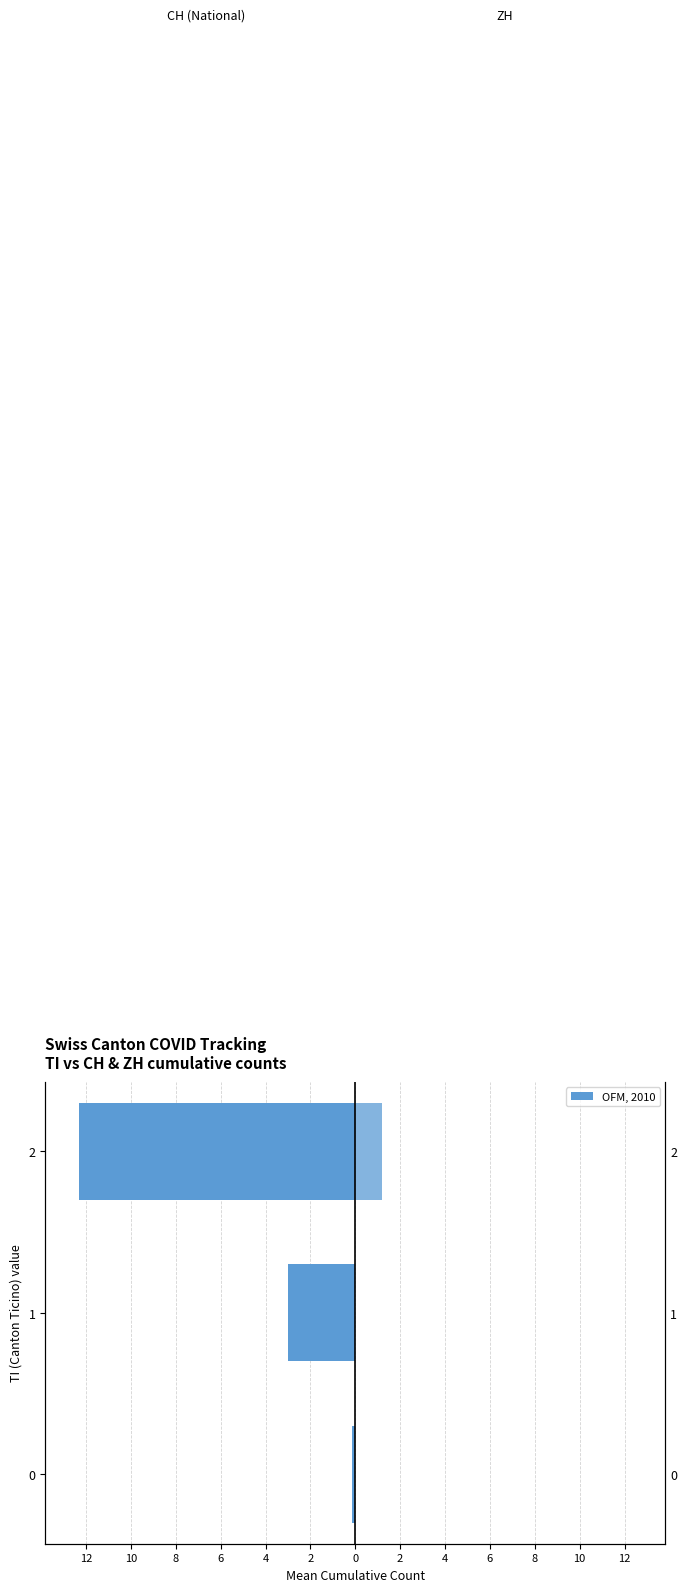

Rank the series by their average value, from highest to lowest.

ZH, CH